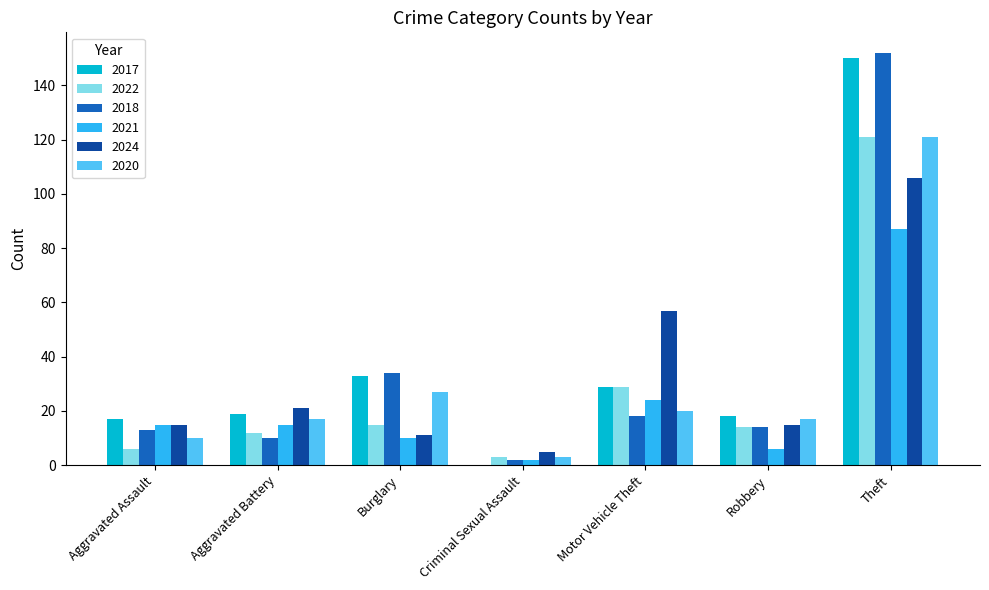

What is the sum of the 2018 values at Theft and Aggravated Assault?

165